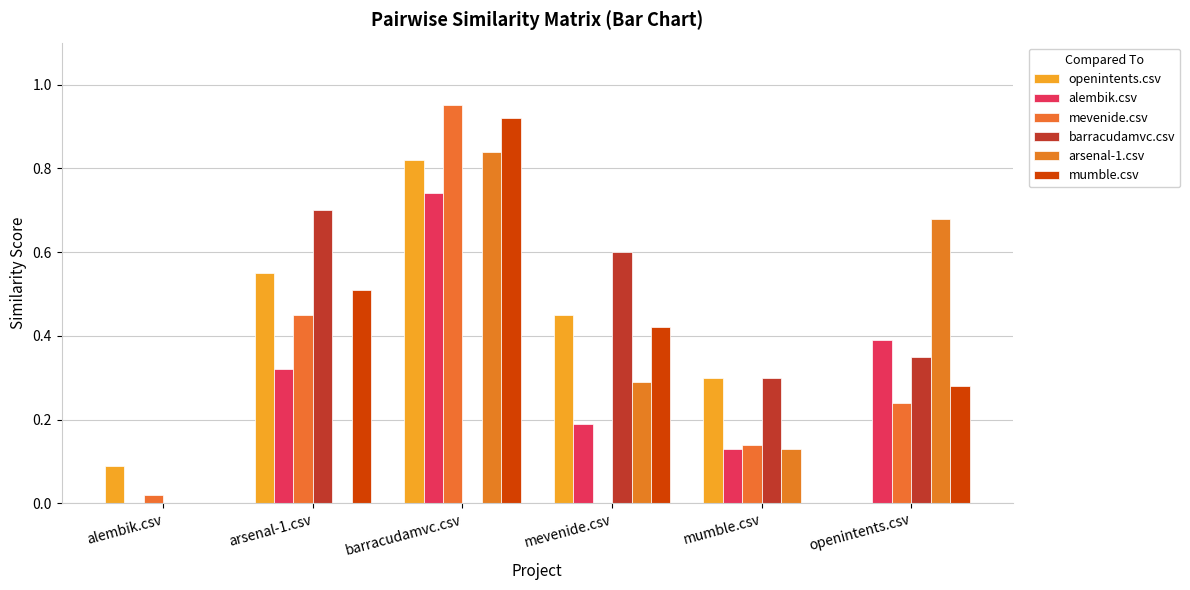

Reading left to right, what are all the values shown in this chart?

openintents.csv: 0.1	0.6	0.8	0.5	0.3	0.0
alembik.csv: 0.0	0.3	0.7	0.2	0.1	0.4
mevenide.csv: 0.0	0.5	0.9	0.0	0.1	0.2
barracudamvc.csv: 0.0	0.7	0.0	0.6	0.3	0.3
arsenal-1.csv: 0.0	0.0	0.8	0.3	0.1	0.7
mumble.csv: 0.0	0.5	0.9	0.4	0.0	0.3